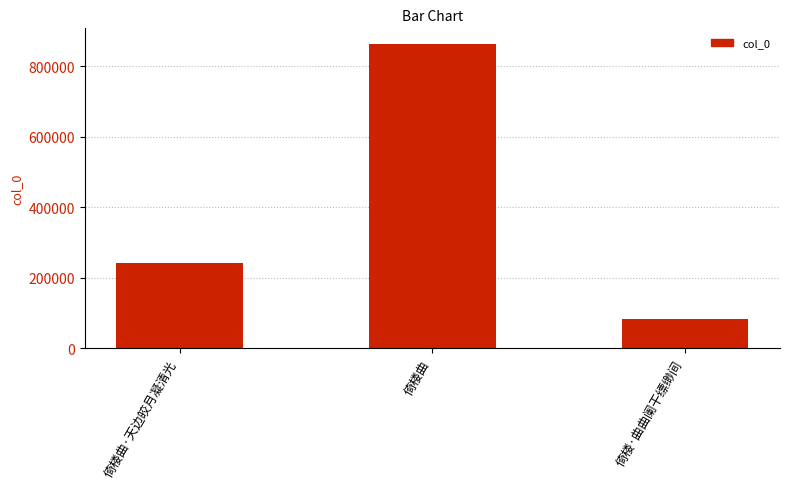

How many values are between 83193 and 864354?

3